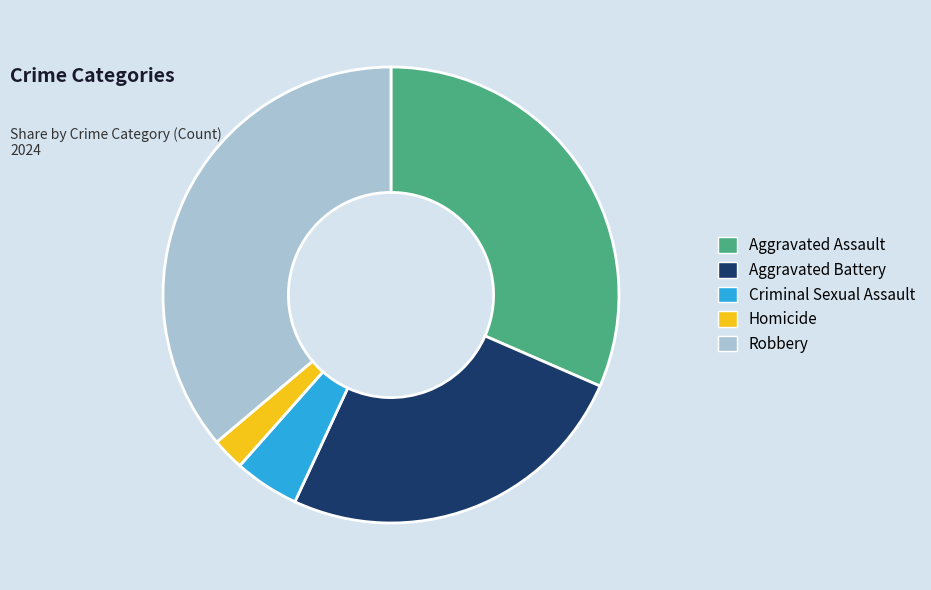

Does any single category account for the majority?

No